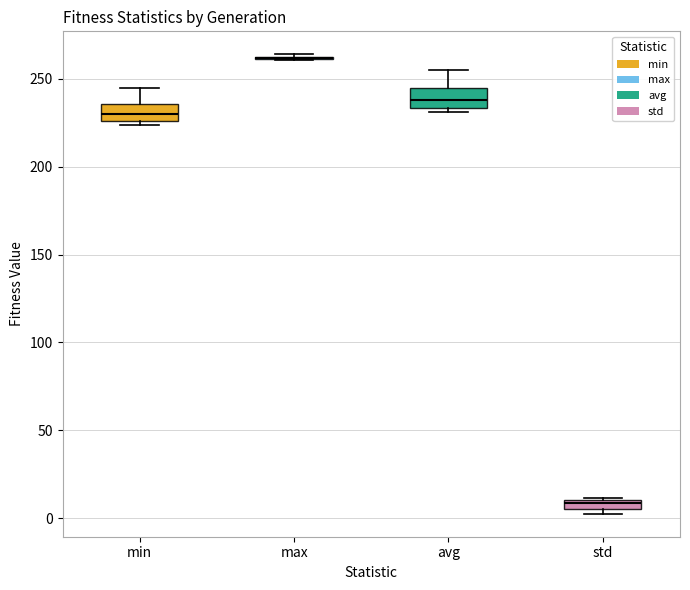

Where is the upper edge of the box for std on the y-axis? The values are not printed on the chart, so give them approximately, as read against the axis.

10